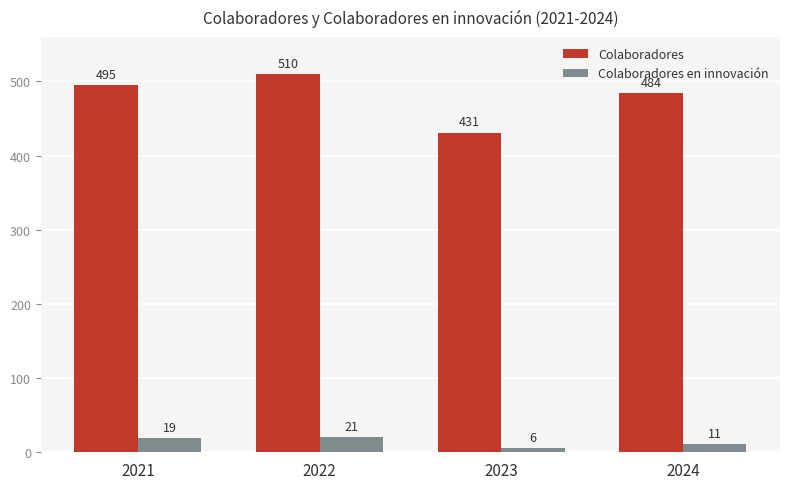

Reading left to right, transcribe all the data shown in this chart.

Colaboradores: 2021=495	2022=510	2023=431	2024=484
Colaboradores en innovación: 2021=19	2022=21	2023=6	2024=11